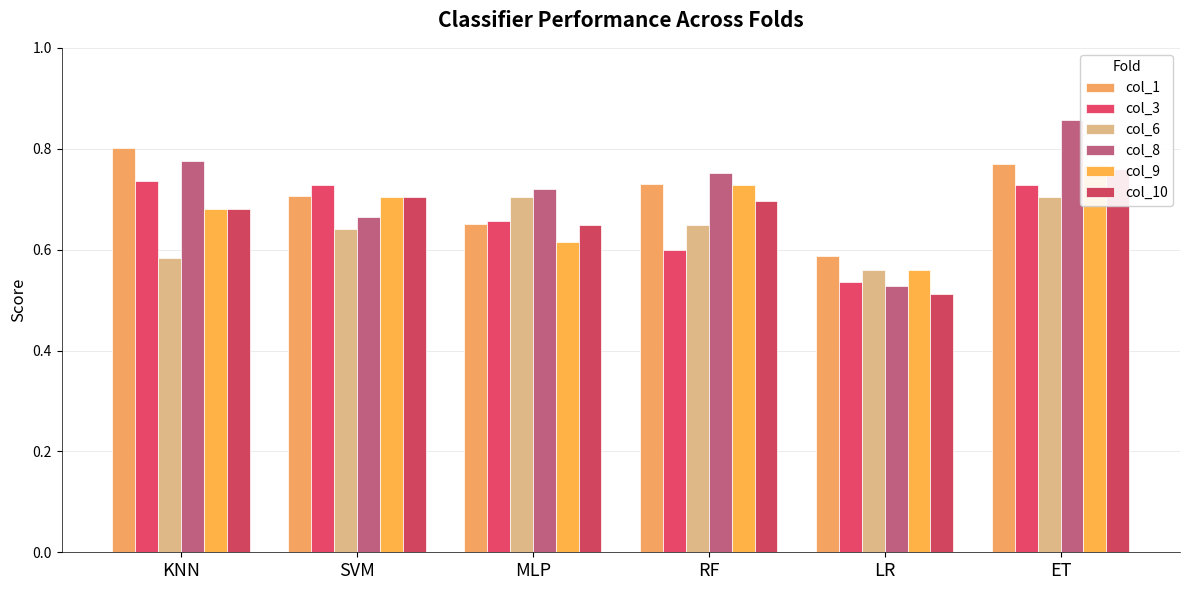

What is the label of the 5th bar from the right?

SVM